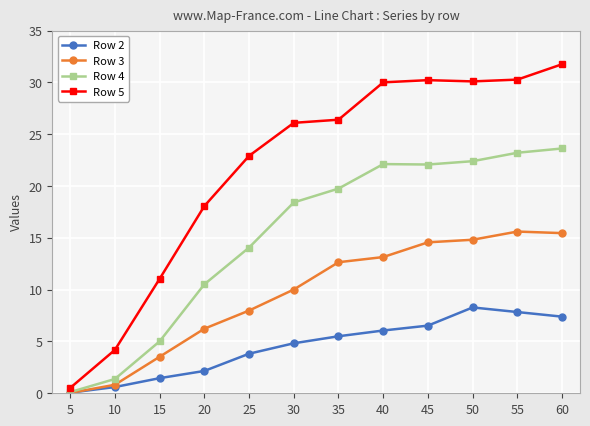

Is the value of Row 2 at 30 greater than the value of Row 3 at 25?

No